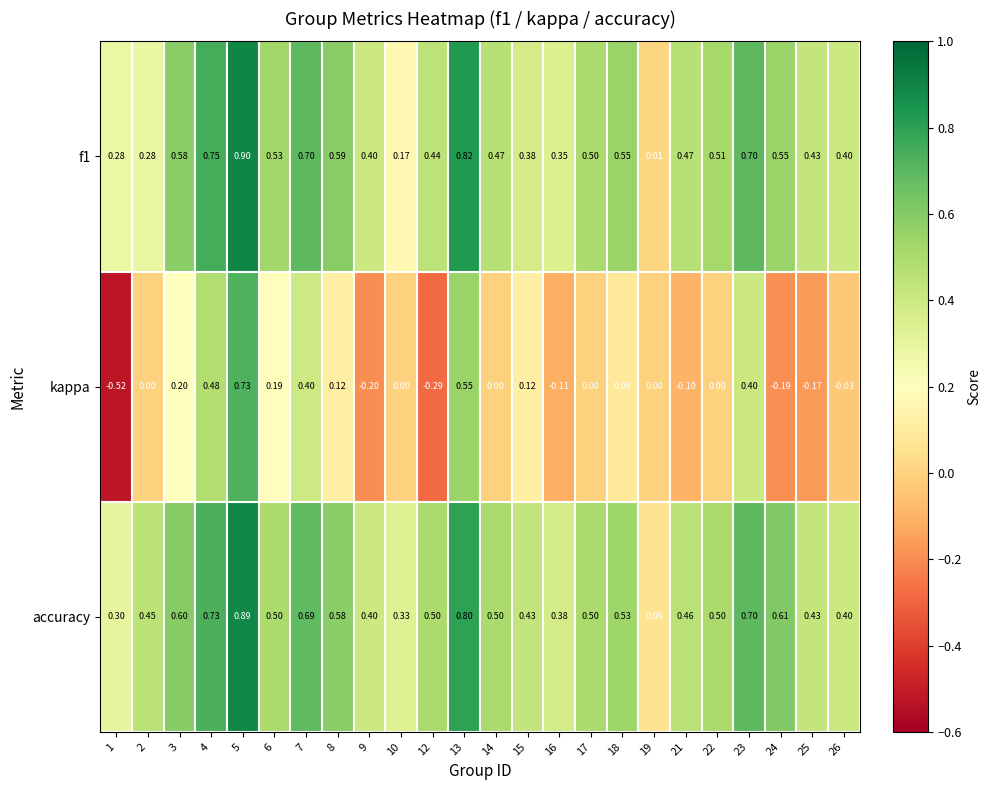

What is the total value across all series at 12?

0.7